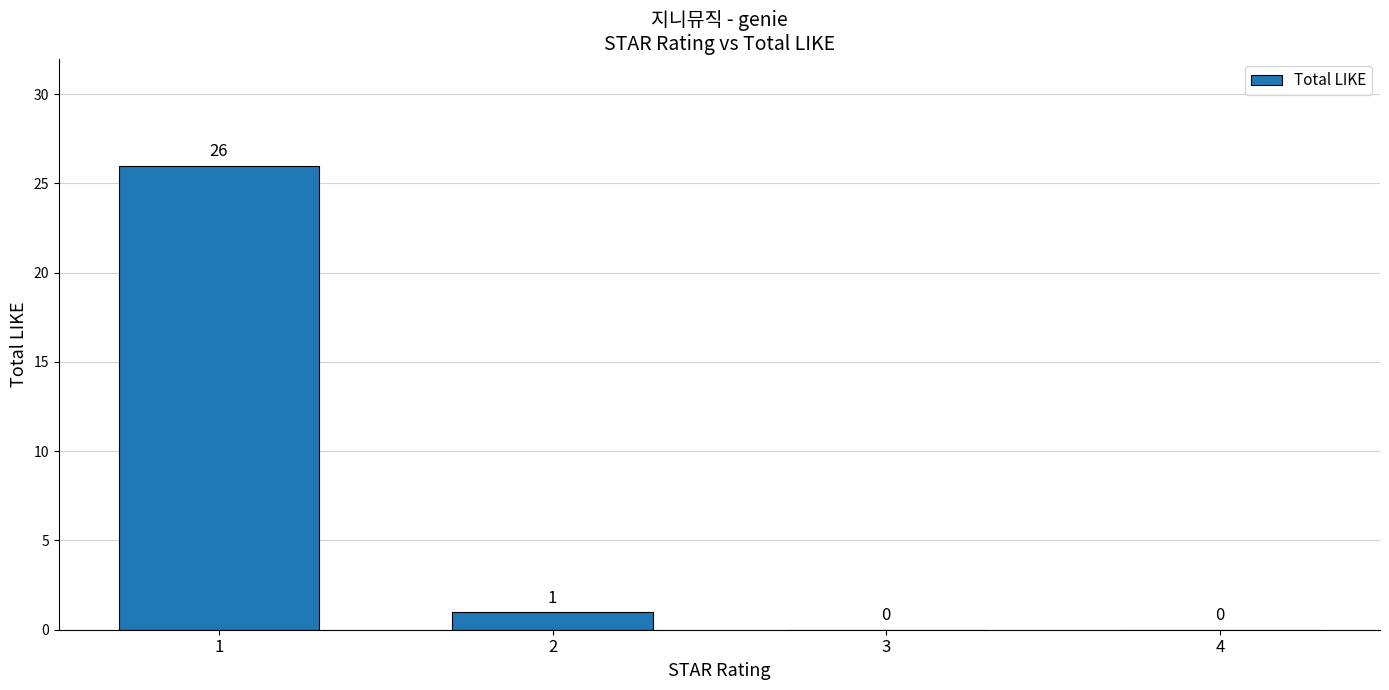

What is the change in value from 1 to 3?

-26